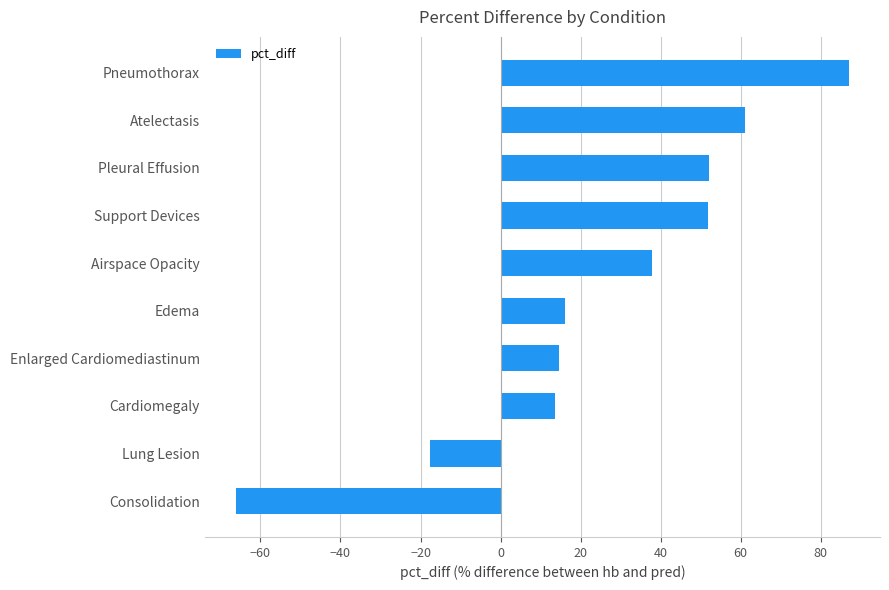

Which label corresponds to the largest value in the chart?

Pneumothorax